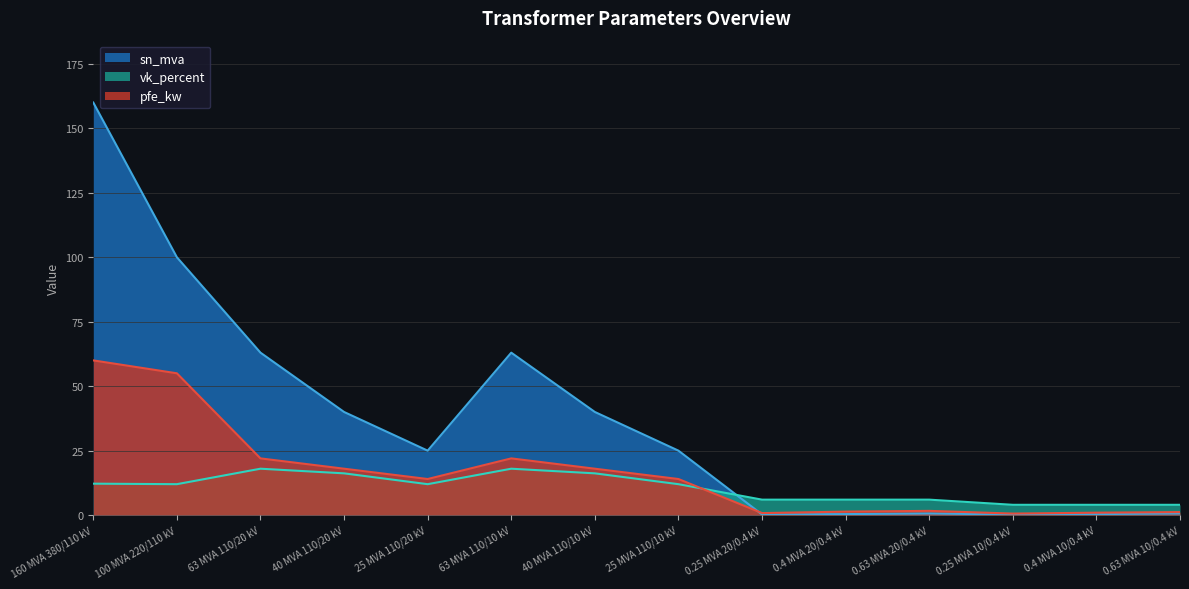

Where is the first local maximum for sn_mva?

63 MVA 110/10 kV